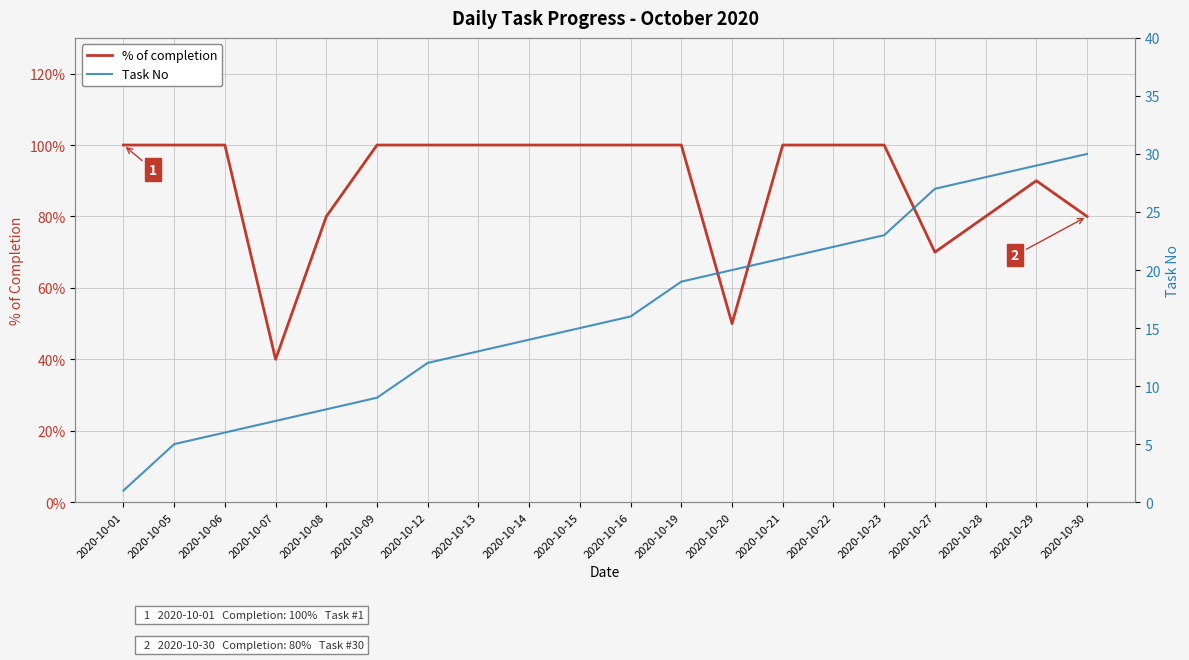

Which series has the largest total across all categories?

Task No